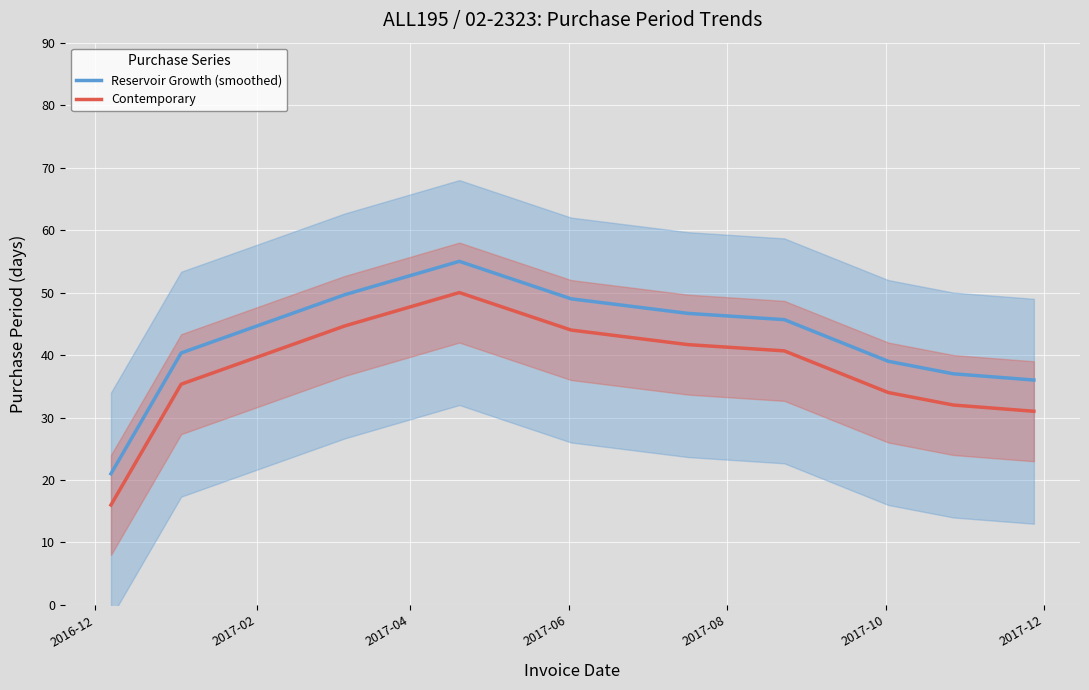

What is the maximum value for Contemporary?

50.0